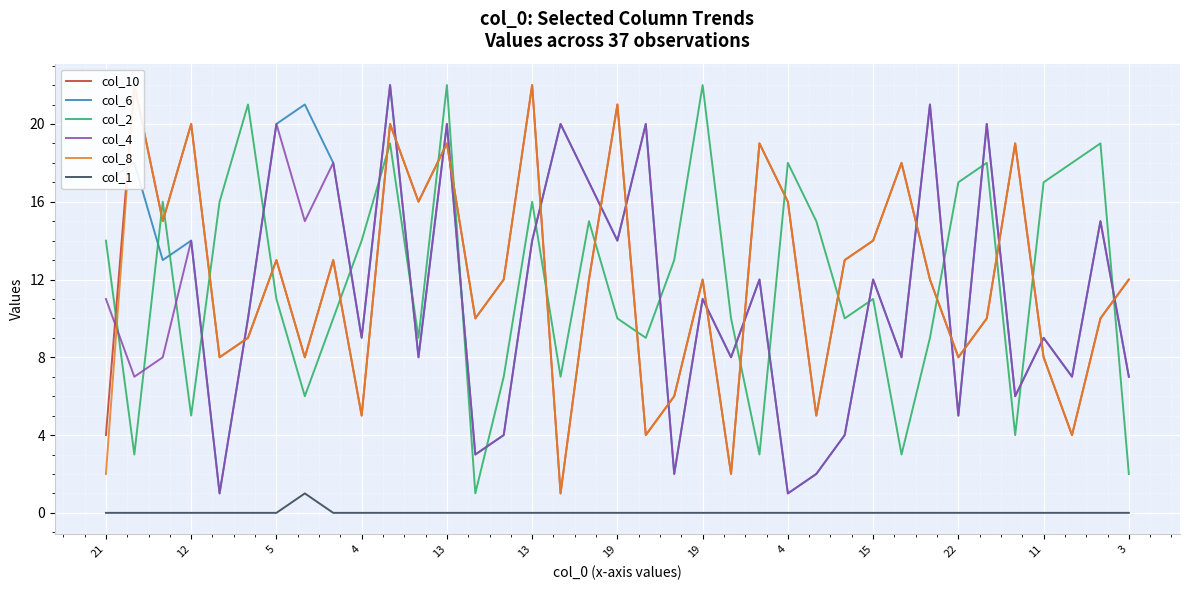

What is the total value across all series at 12?

72